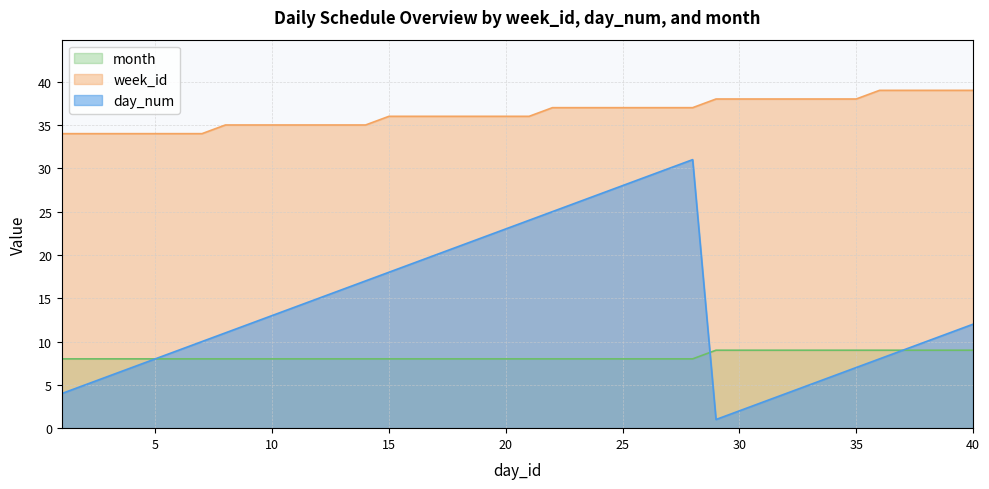

What is the lowest value of the day_num series?

1